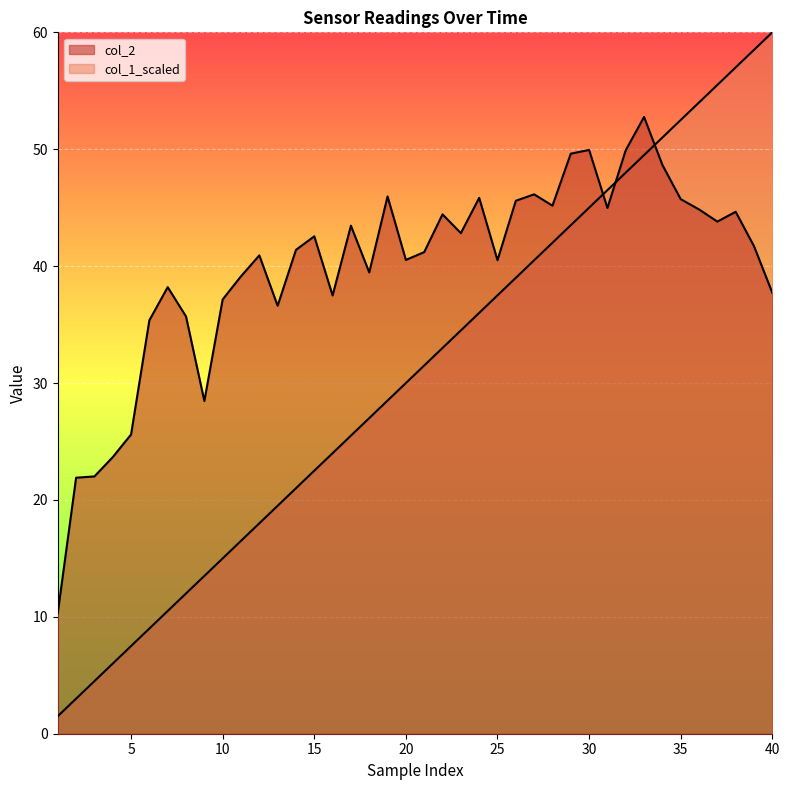

What is the total value across all series at 3?

26.5